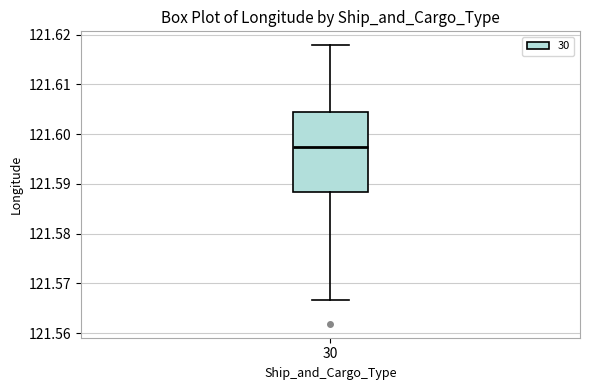

Transcribe this box plot: give where the median line is, the range the box spans, and where the two whiskers end, as read against the y-axis. The values are not printed on the chart, so give them approximately, as read against the axis.

median 121.597, box 121.588 to 121.604, whiskers 121.567 to 121.618